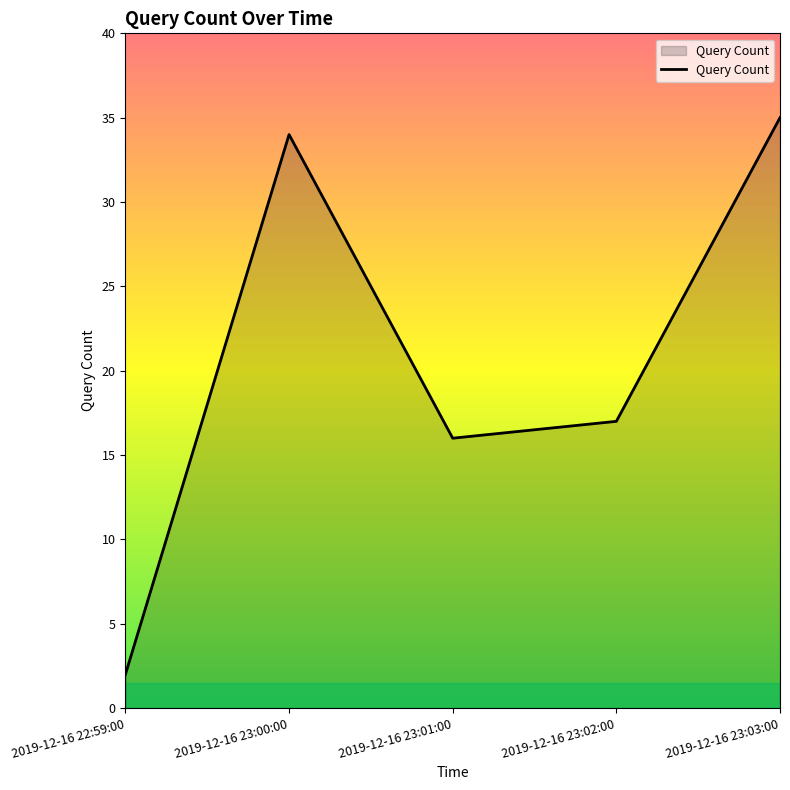

How many lines are shown in the chart?

1